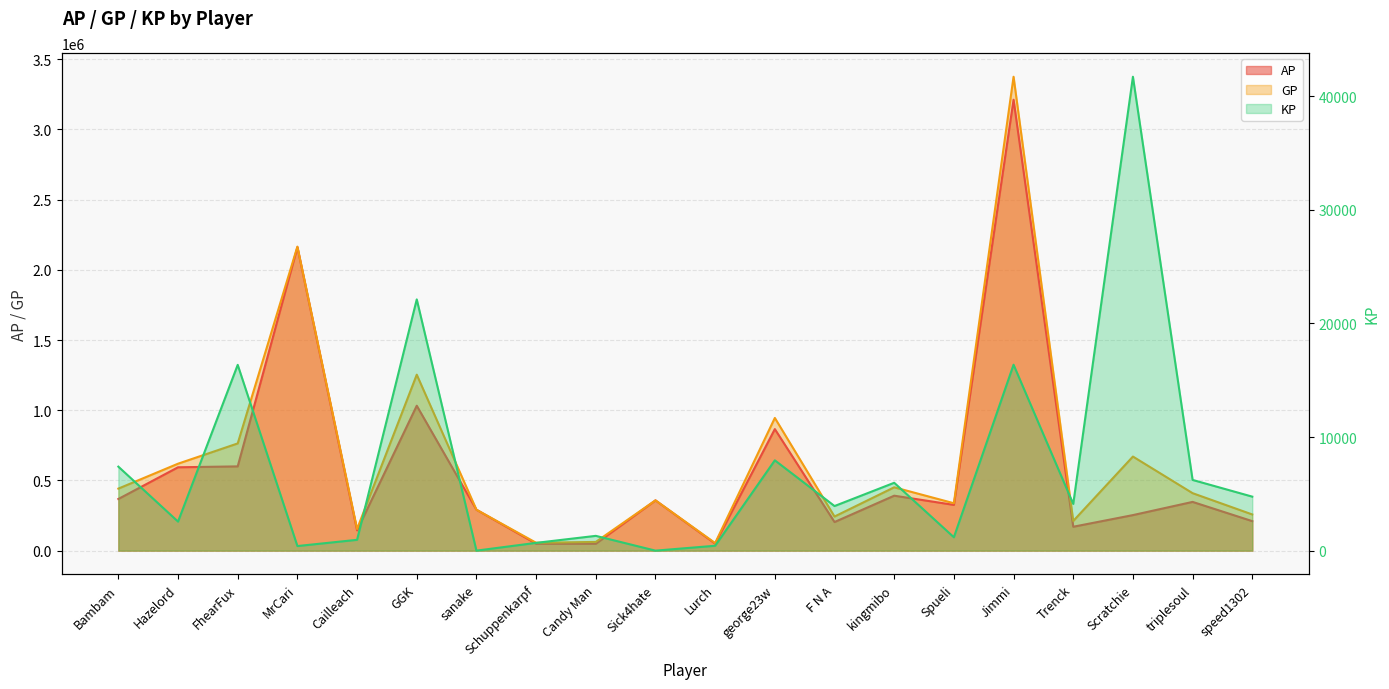

The KP series shows 6121.2 at FhearFux. True or false?

False